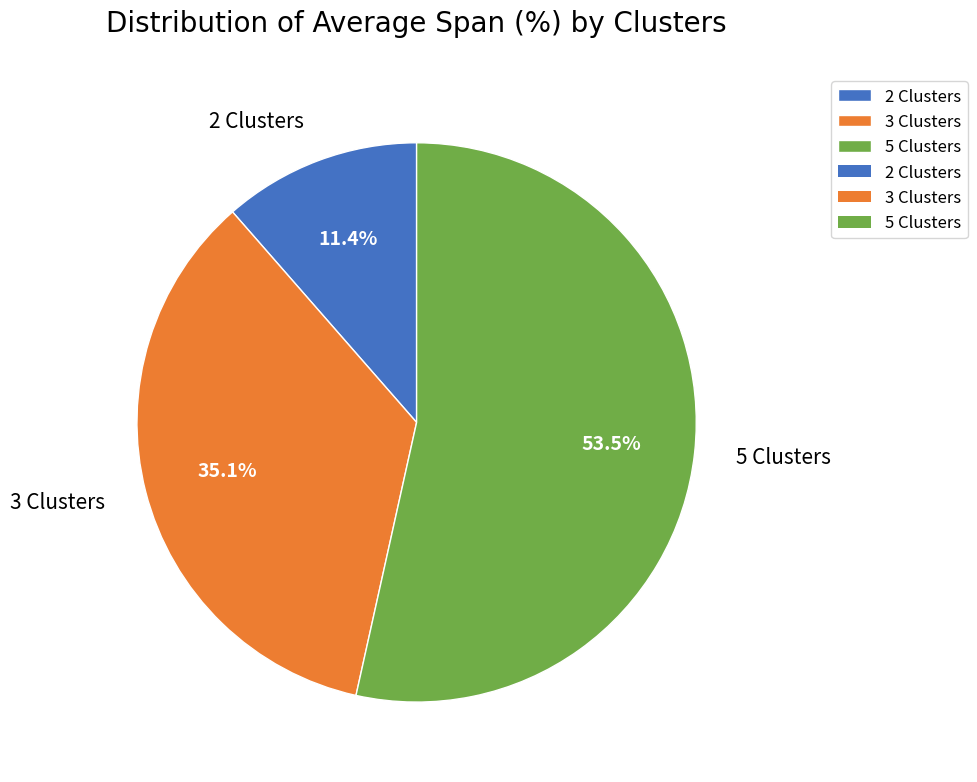

Which slice is the largest?

5 Clusters